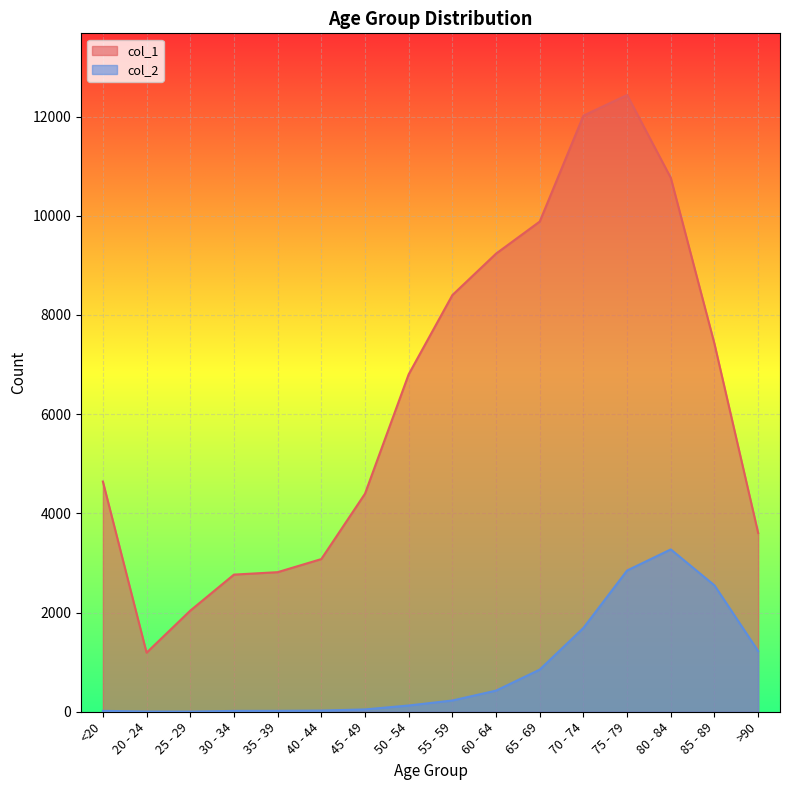

Count the number of data series in this chart.

2